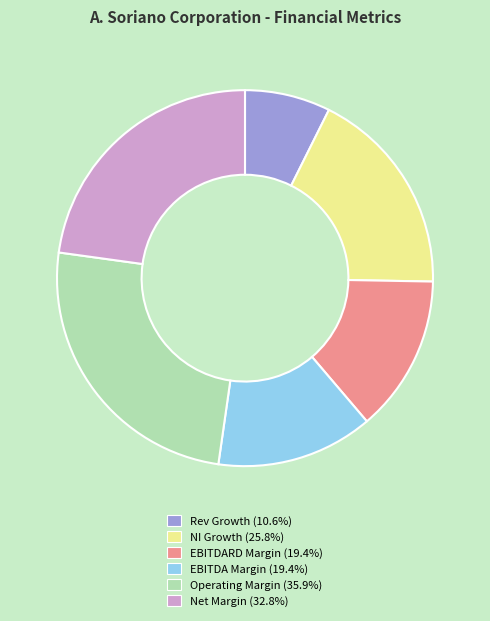

Does NI Growth (25.8%) represent more than half of the total?

No